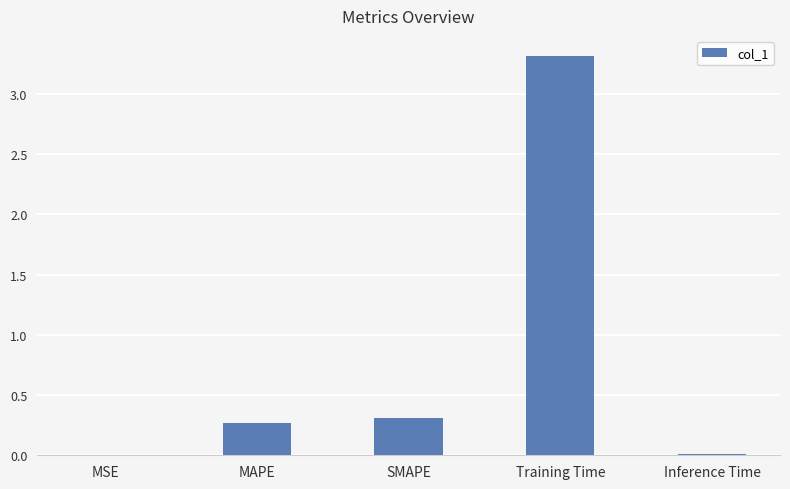

What is the change in value from MAPE to Training Time?

+3.0